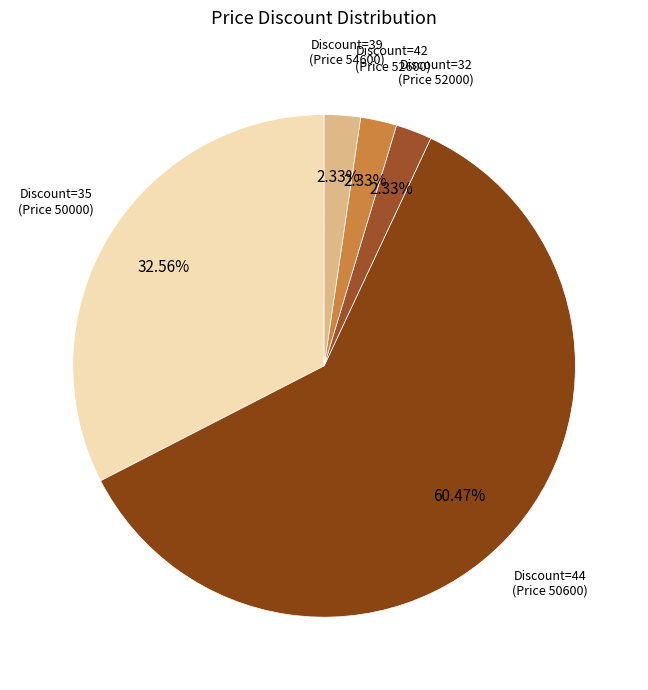

Which slice is the largest?

Discount=44 (Price 50600)